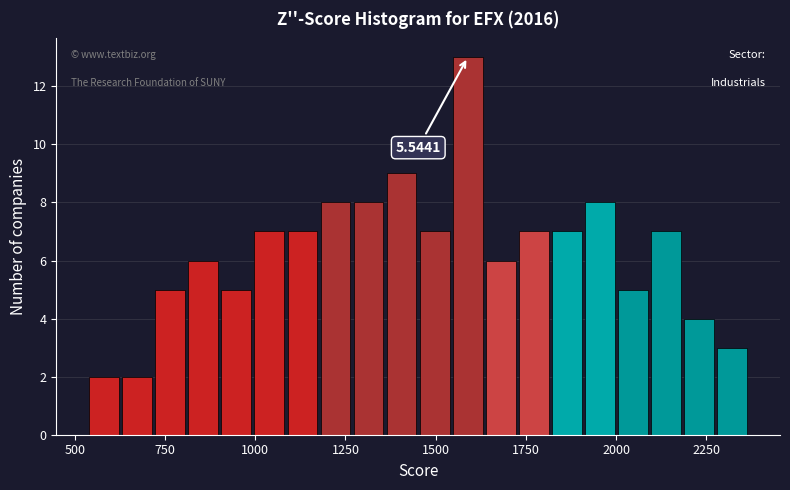

Read against the x-axis, roughly where is the centre of the tallest bar?

1600